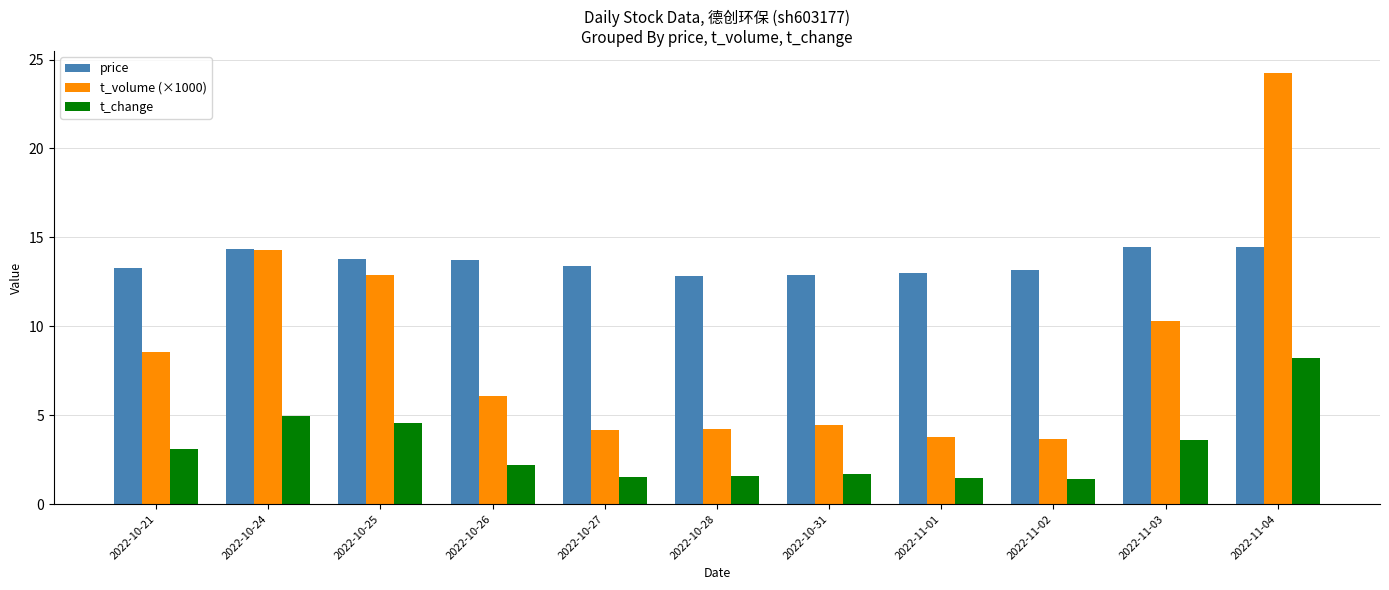

What is the value of the t_volume (×1000) bar at the 2nd from the left?

14.3